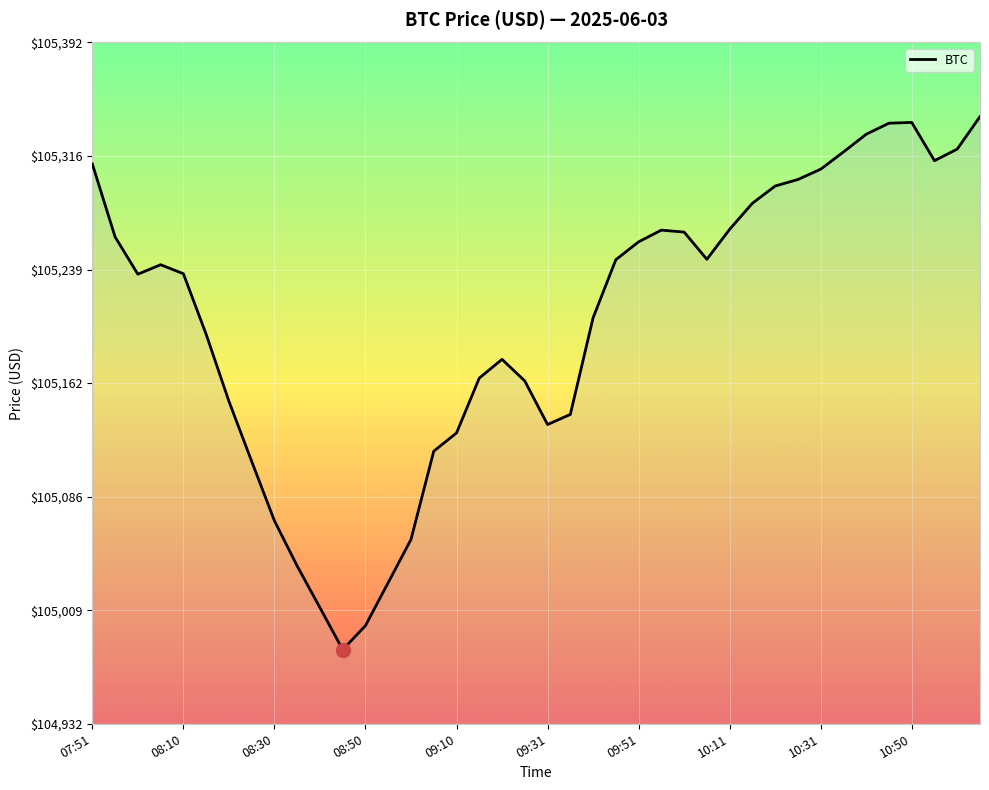

What is the greatest value displayed?

105342.2